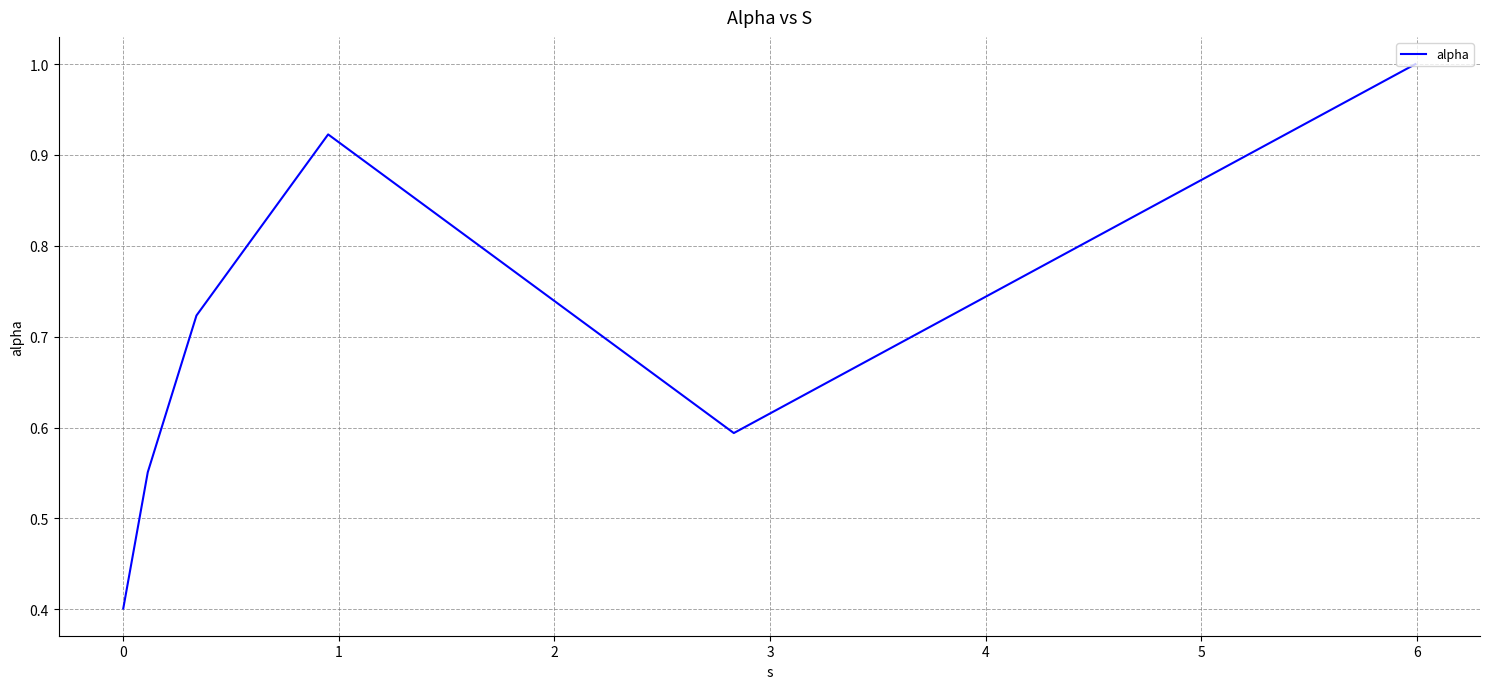

True or false: there are more than 1 points higher than both neighbors.

False